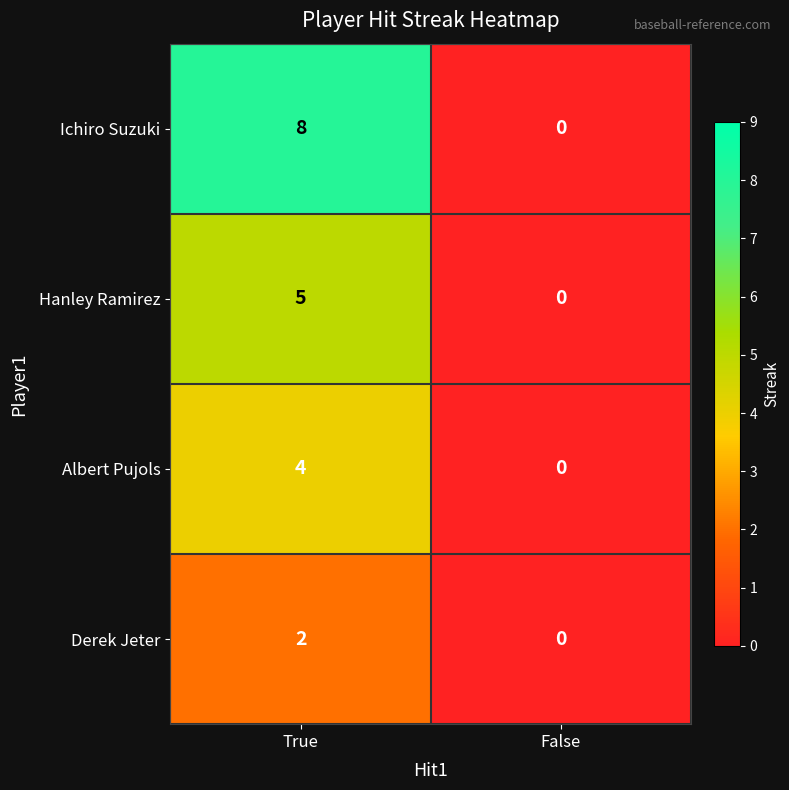

Which series has the largest total across all categories?

Ichiro Suzuki